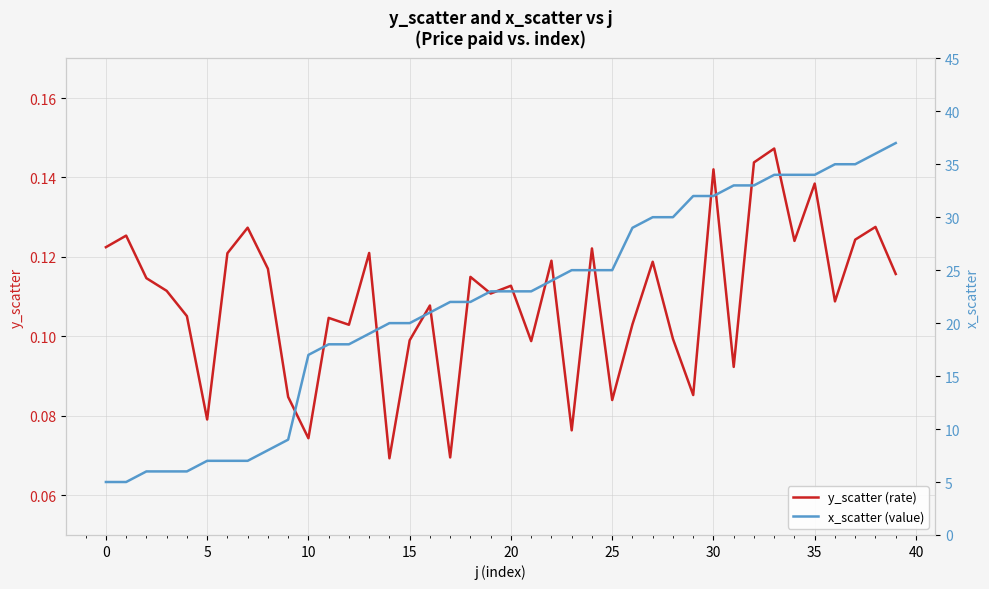

What is the average value of the y_scatter (rate) series?

0.1